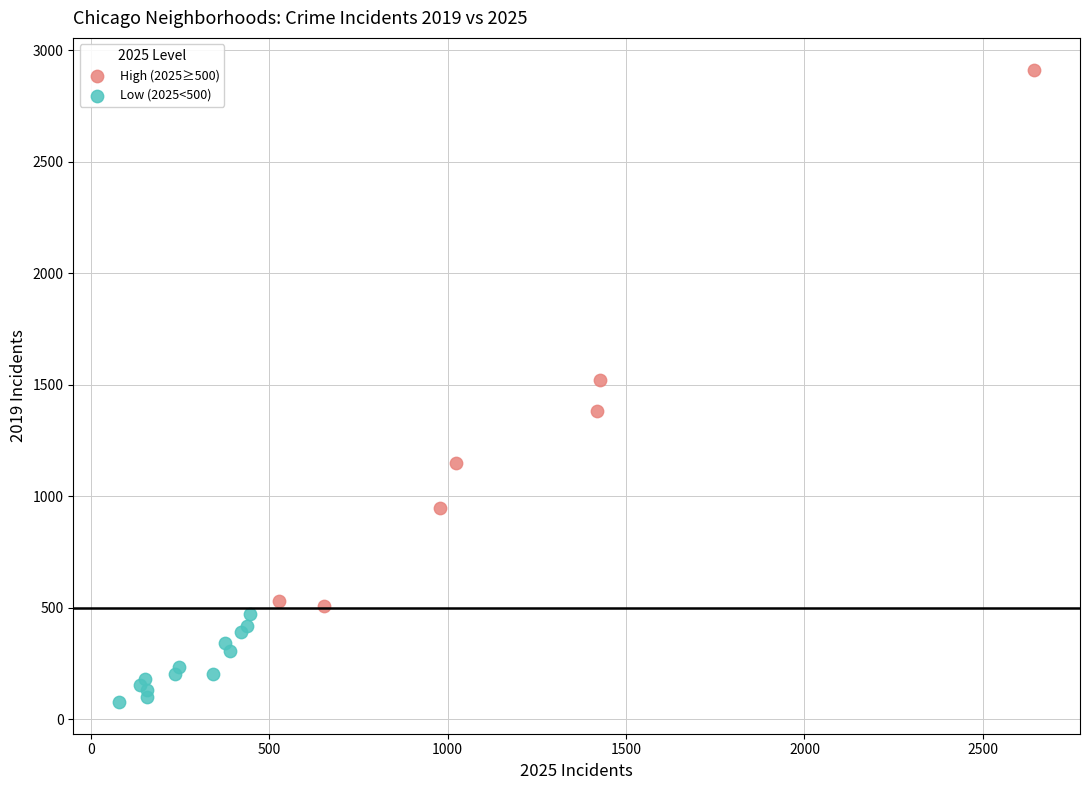

Which series contains the highest Y value?

High (2025≥500)